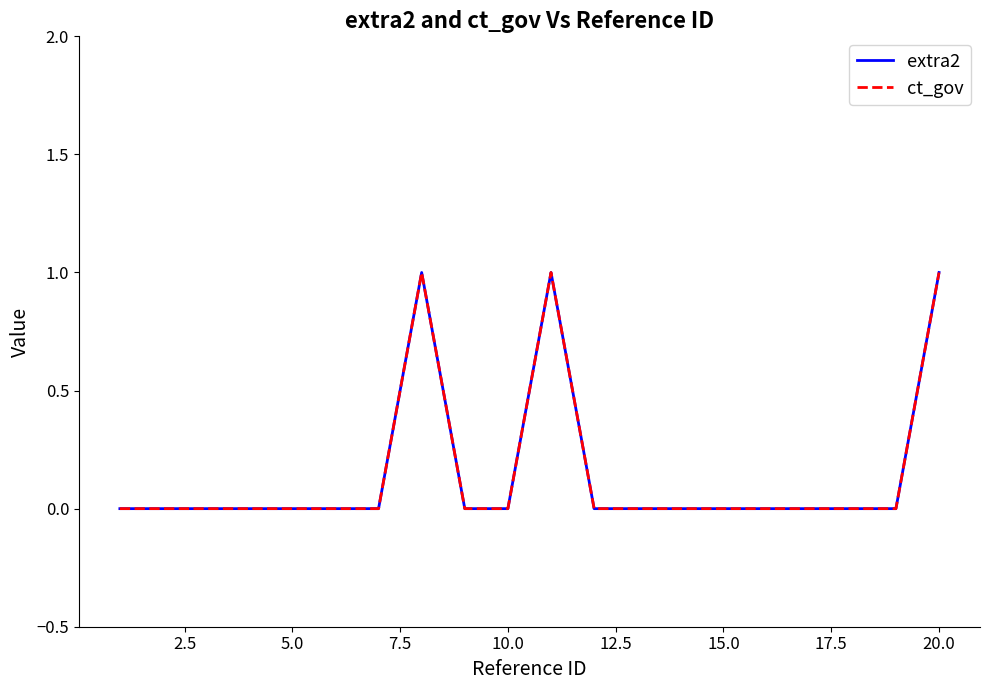

Does the chart display data point markers on the line(s)?

No